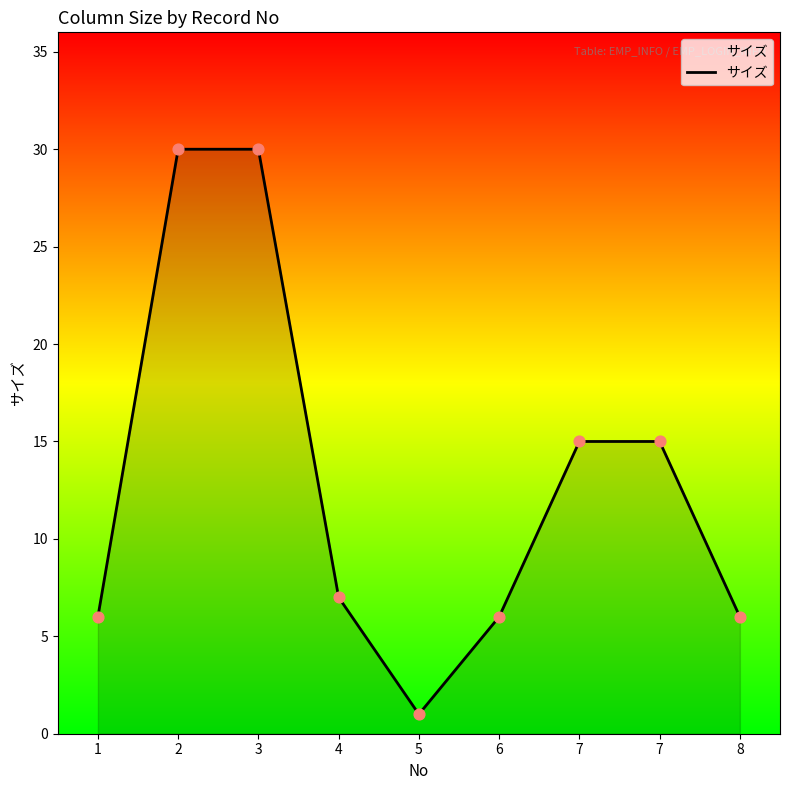

Does the chart have visible grid lines?

No